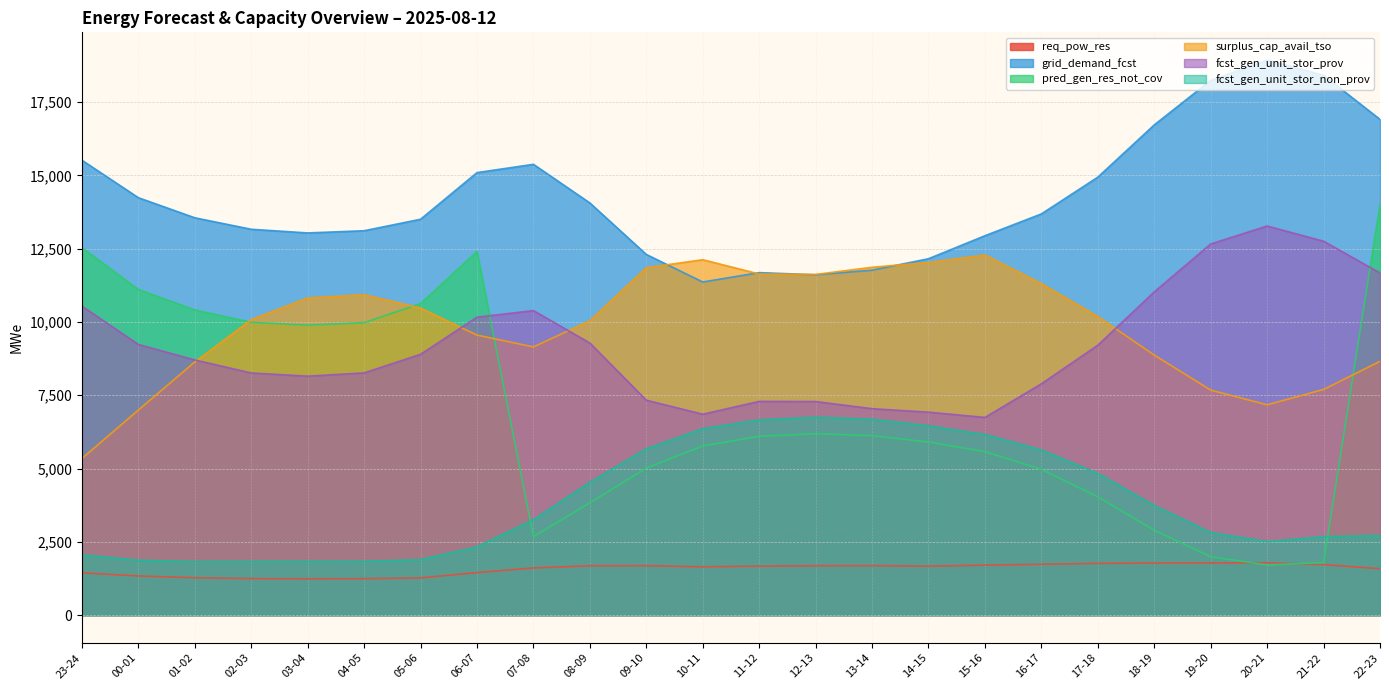

Which series has the largest range (max minus min)?

pred_gen_res_not_cov